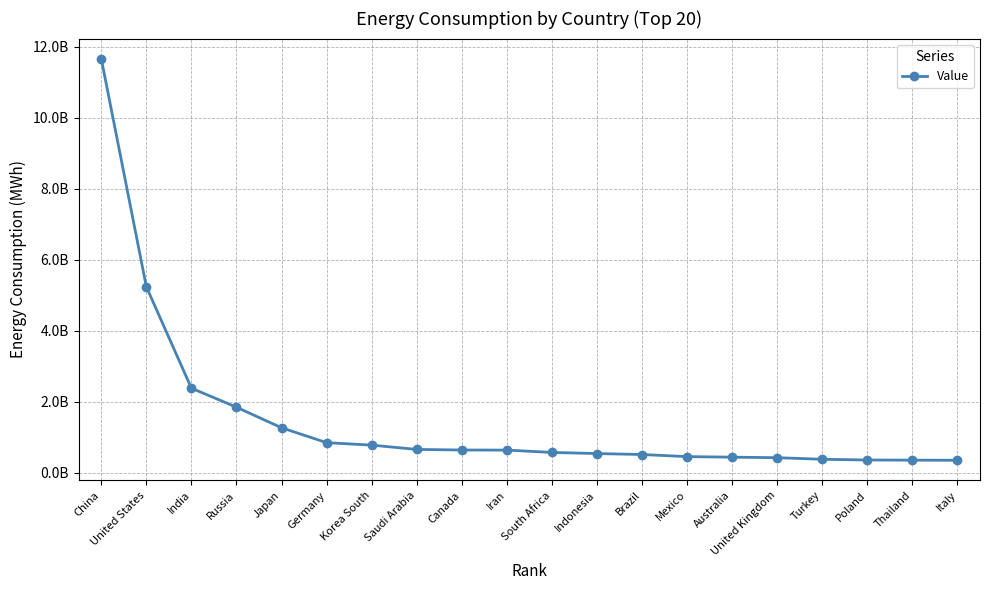

The chart shows a value of 540700000 at Indonesia. True or false?

True